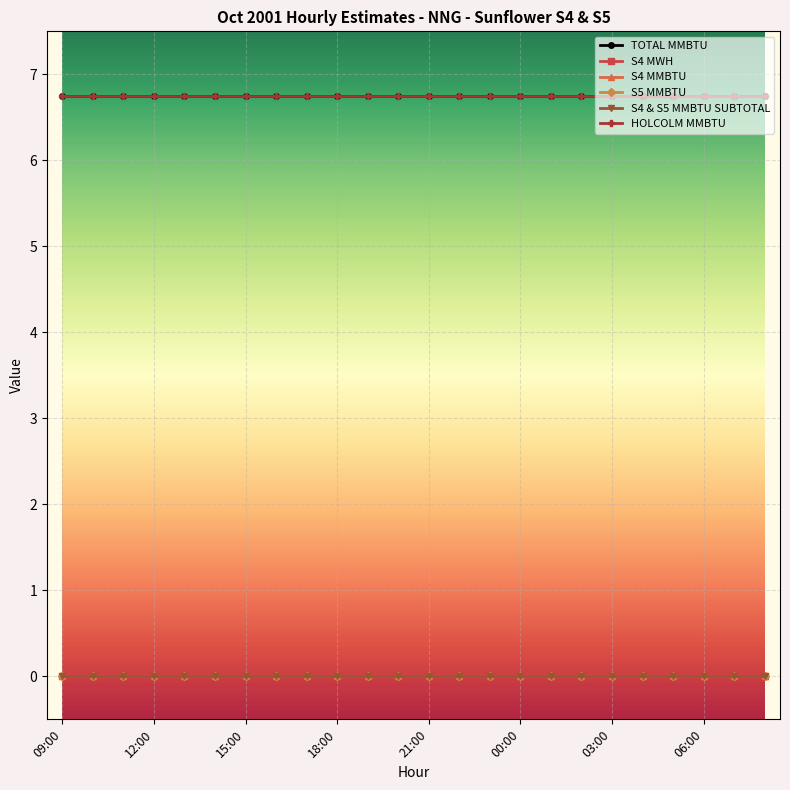

Reading left to right, what are all the values shown in this chart?

TOTAL MMBTU: 6.8	6.8	6.8	6.8	6.8	6.8	6.8	6.8	6.8	6.8	6.8	6.8	6.8	6.8	6.8	6.8	6.8	6.8	6.8	6.8	6.8	6.8	6.8	6.8
S4 MWH: 0.0	0.0	0.0	0.0	0.0	0.0	0.0	0.0	0.0	0.0	0.0	0.0	0.0	0.0	0.0	0.0	0.0	0.0	0.0	0.0	0.0	0.0	0.0	0.0
S4 MMBTU: 0.0	0.0	0.0	0.0	0.0	0.0	0.0	0.0	0.0	0.0	0.0	0.0	0.0	0.0	0.0	0.0	0.0	0.0	0.0	0.0	0.0	0.0	0.0	0.0
S5 MMBTU: 0.0	0.0	0.0	0.0	0.0	0.0	0.0	0.0	0.0	0.0	0.0	0.0	0.0	0.0	0.0	0.0	0.0	0.0	0.0	0.0	0.0	0.0	0.0	0.0
S4 & S5 MMBTU SUBTOTAL: 0.0	0.0	0.0	0.0	0.0	0.0	0.0	0.0	0.0	0.0	0.0	0.0	0.0	0.0	0.0	0.0	0.0	0.0	0.0	0.0	0.0	0.0	0.0	0.0
HOLCOLM MMBTU: 6.8	6.8	6.8	6.8	6.8	6.8	6.8	6.8	6.8	6.8	6.8	6.8	6.8	6.8	6.8	6.8	6.8	6.8	6.8	6.8	6.8	6.8	6.8	6.8